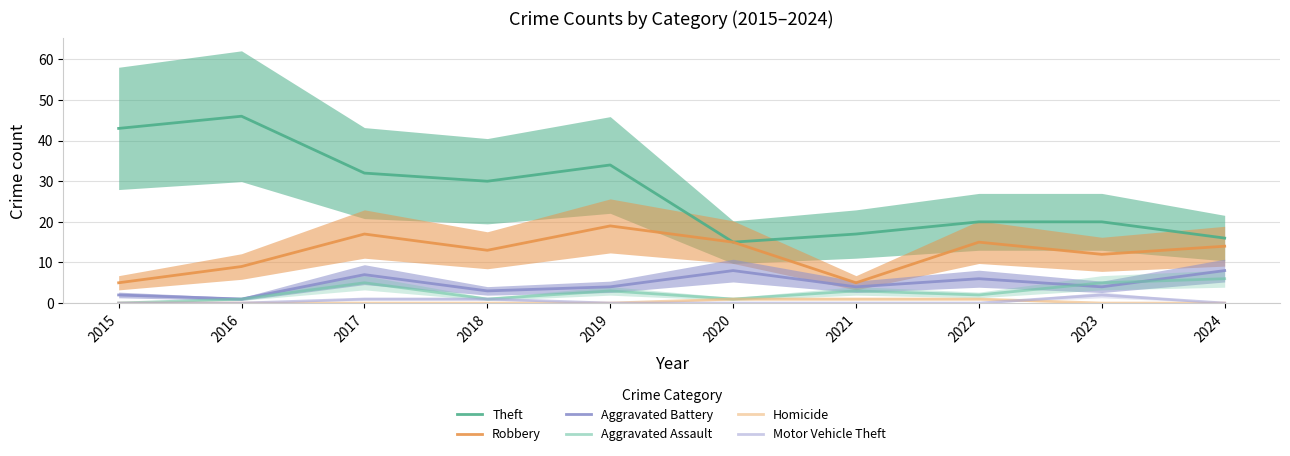

Where is the first local maximum for Motor Vehicle Theft?

2023